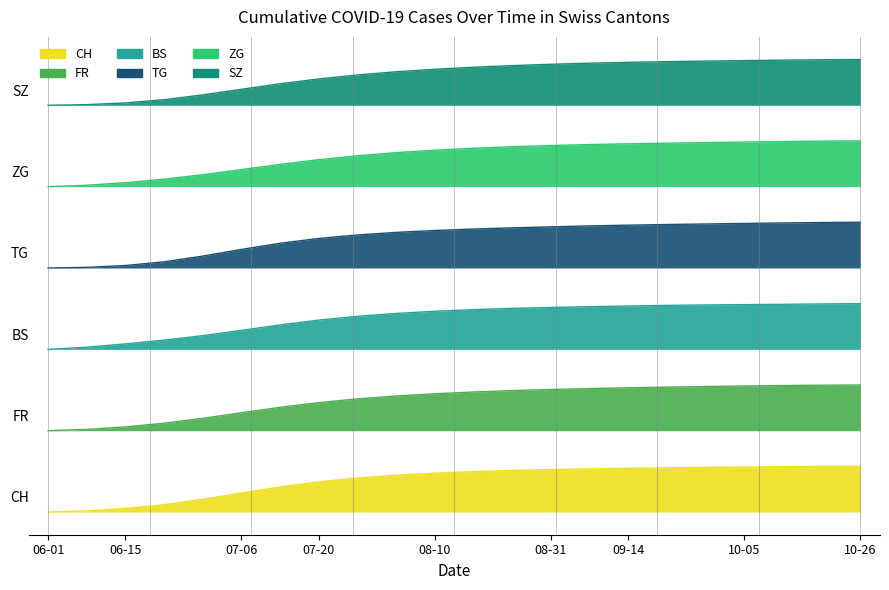

The SZ series shows 8.9 at 2020-09-28. True or false?

True